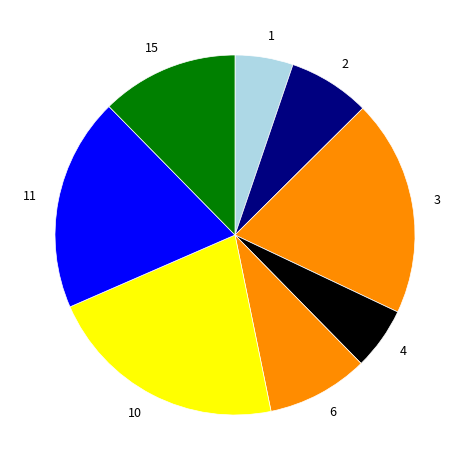

Between 1 and 2, which is larger?

2